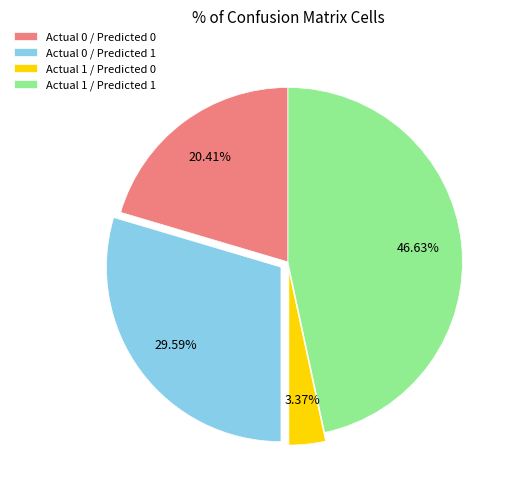

Is there a majority slice in this chart?

No